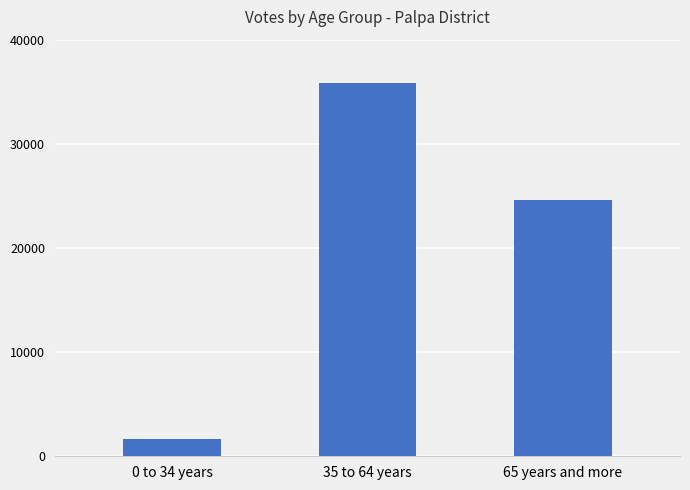

What position from the right is 35 to 64 years?

2